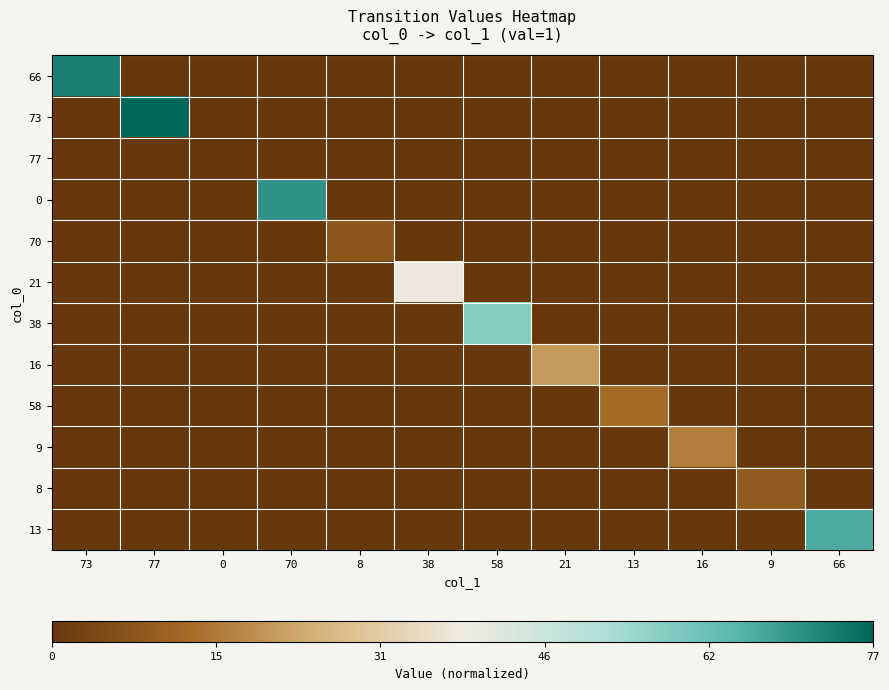

Between 21 and 66, which series saw the biggest shift?

13